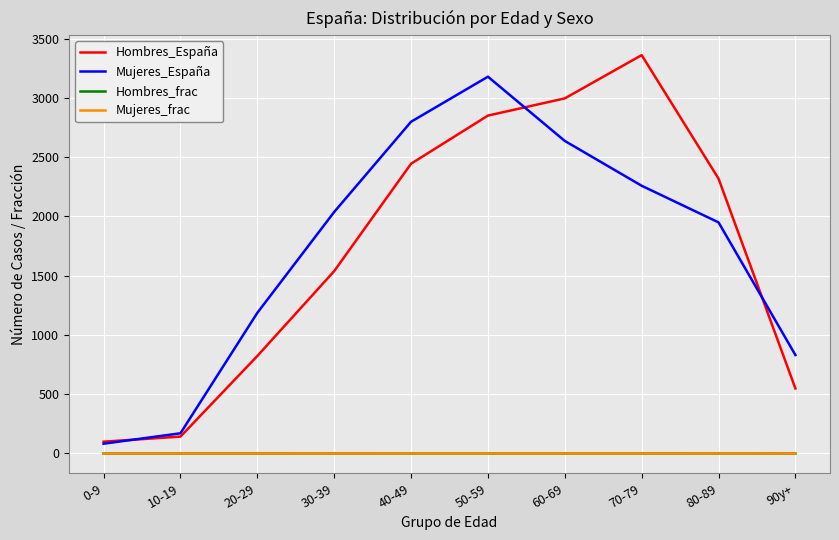

At which category is the sum across all series the highest?

50-59